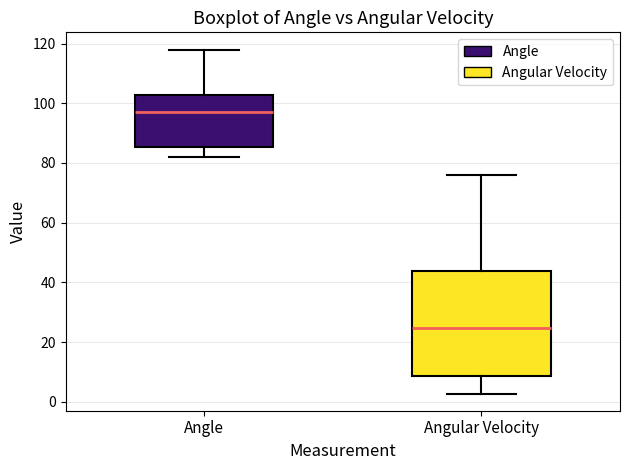

Reading left to right, read every box against the y-axis: the position of its median line, the range the box covers, and the ends of its whiskers. The values are not printed on the chart, so give them approximately, as read against the axis.

Angle: median 96, box 86 to 102, whiskers 82 to 118
Angular Velocity: median 24, box 8 to 44, whiskers 2 to 76